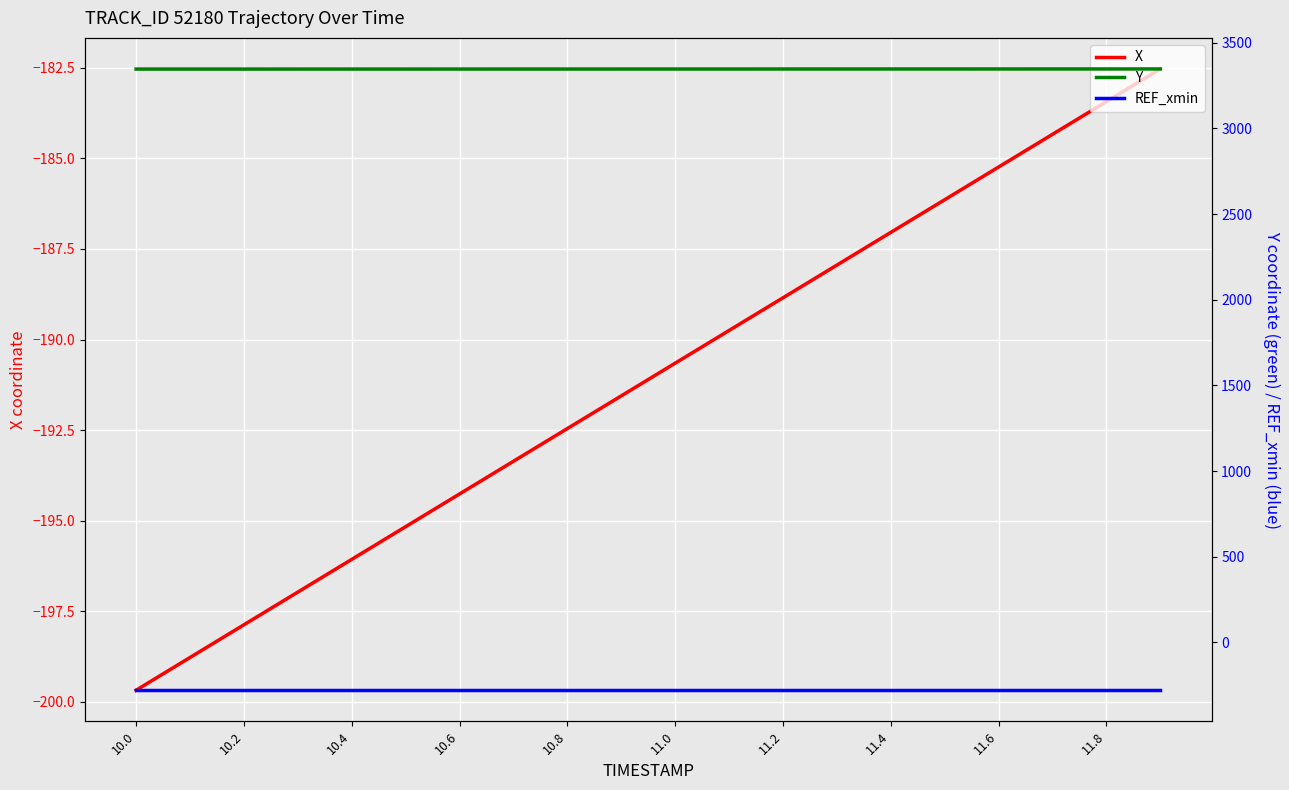

What is the value of the REF_xmin point at the 16th from the left?

-279.8